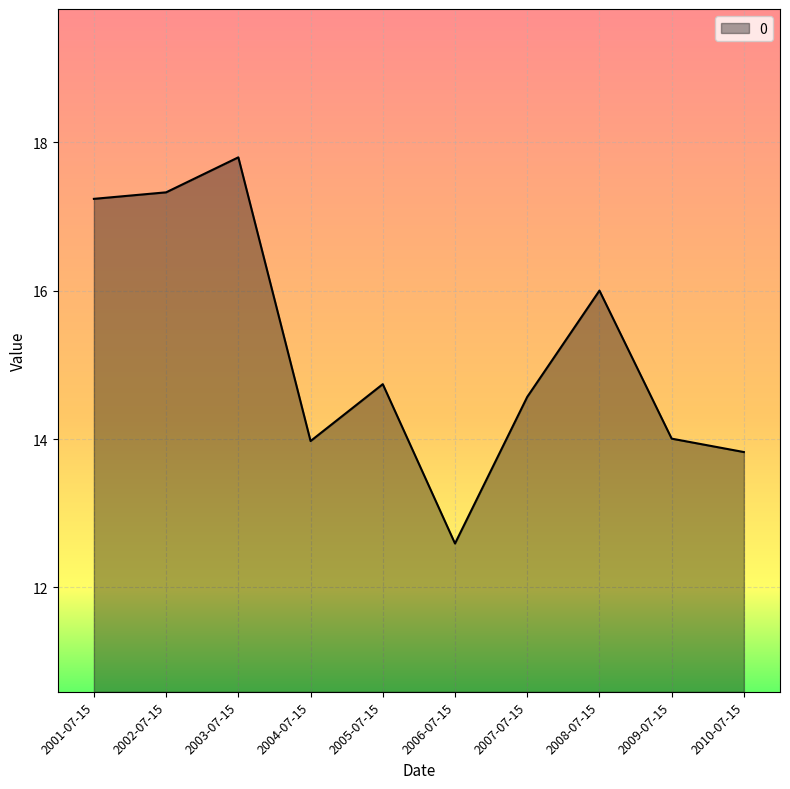

Approximately how many times larger is the value at 2004-07-15 compared to 2006-07-15?

1.1